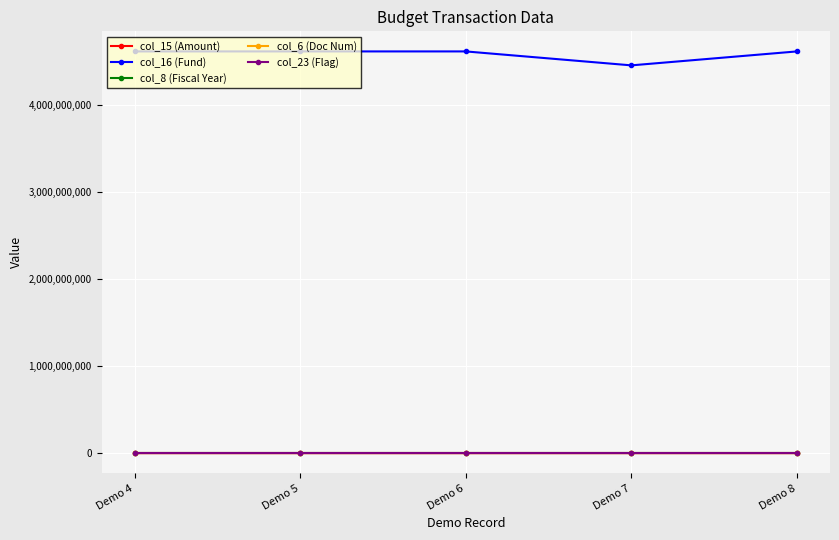

The value of col_16 (Fund) at Demo 8 is 4610000010. True or false?

True